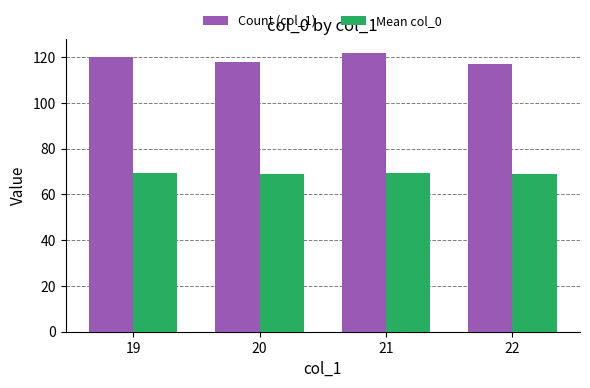

True or false: Mean col_0 has a value of 104.5 at 21.

False